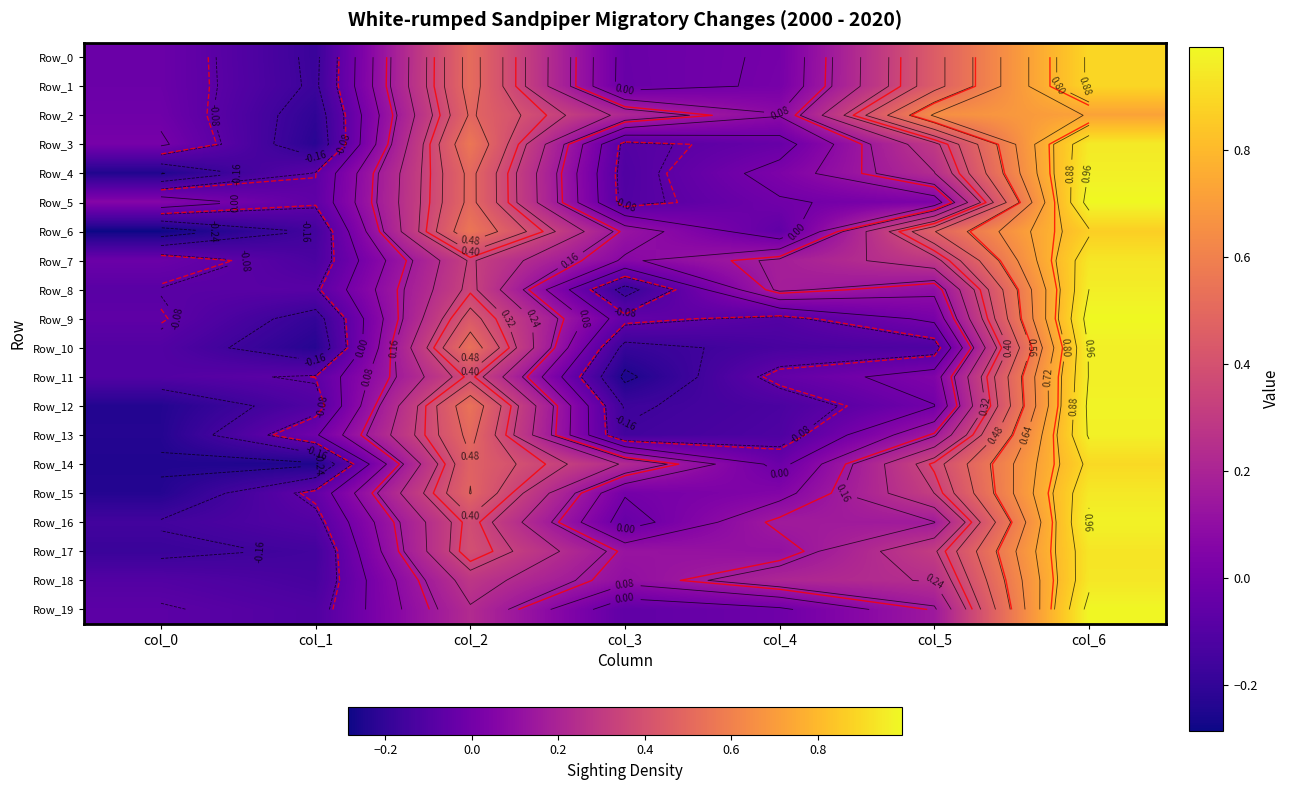

True or false: Row_17 has a value of 0.3 at col_5.

True